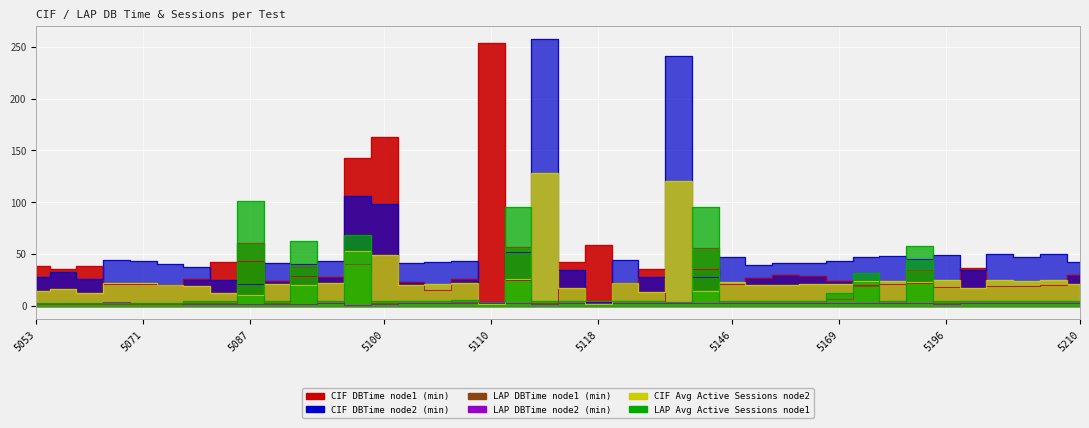

Where is LAP DBTime node2 (min) nearest to the value 2?

5079